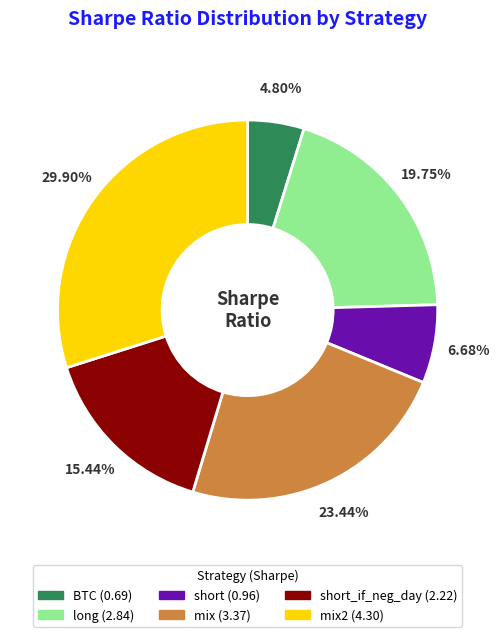

Is there any slice that represents more than half of the pie?

No